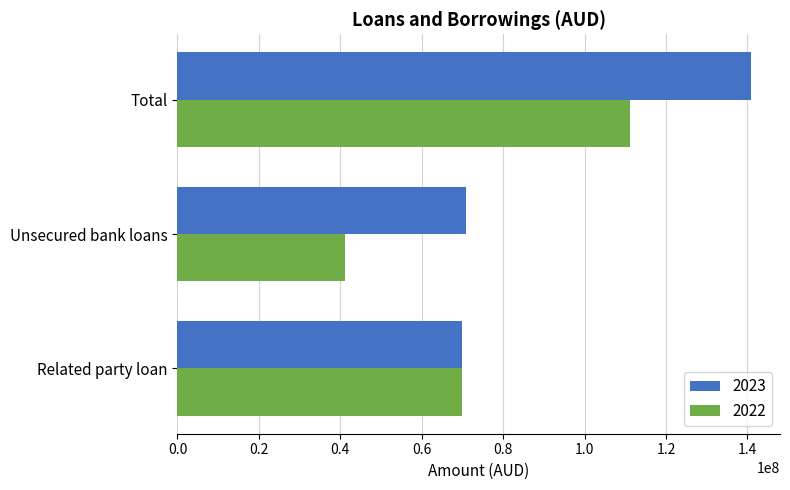

At which category is the sum across all series the highest?

Total